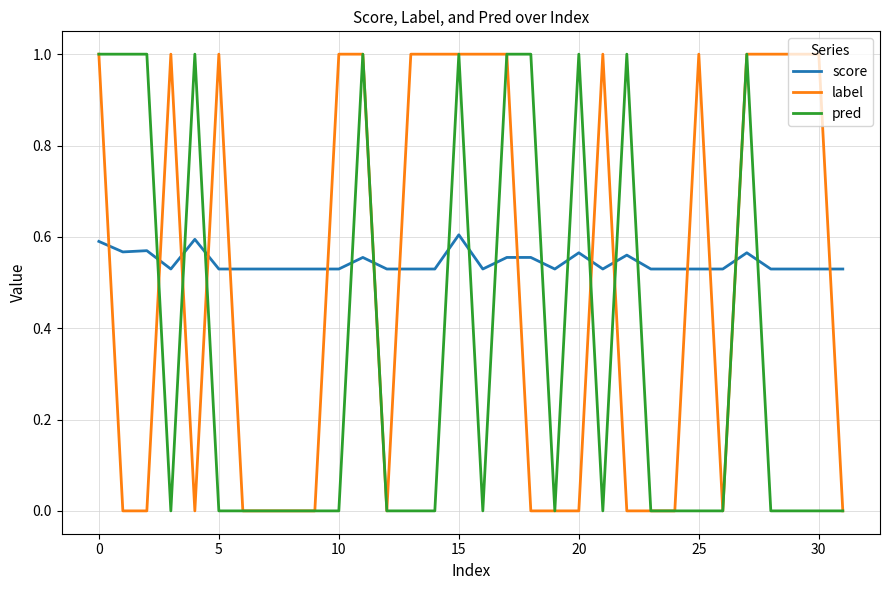

Rank the series by their average value, from highest to lowest.

score, label, pred